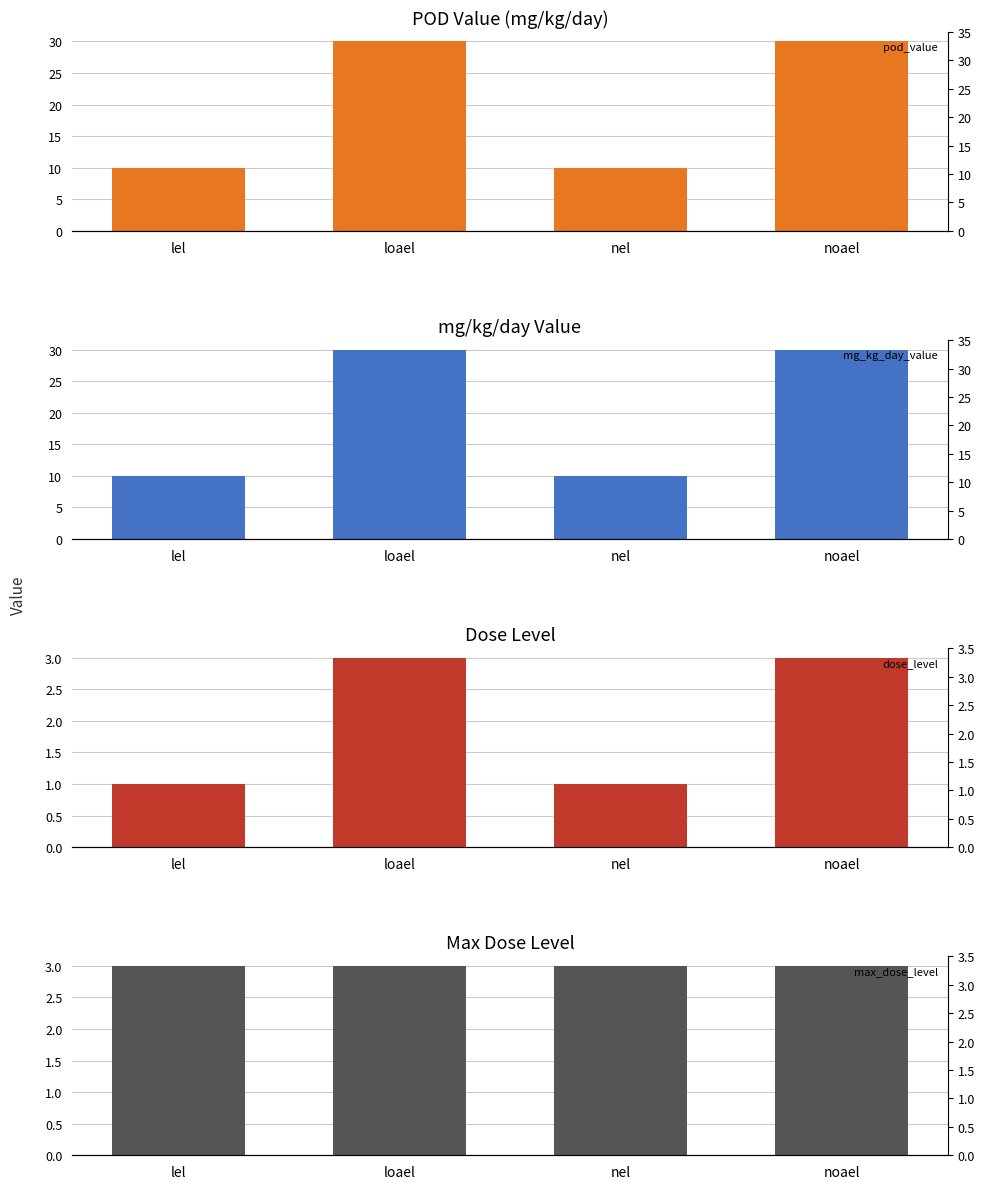

What is the total value across all series at noael?

66